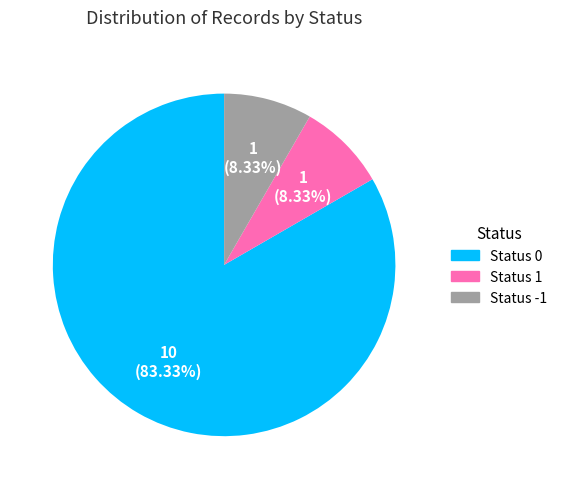

Does any single category account for the majority?

Yes